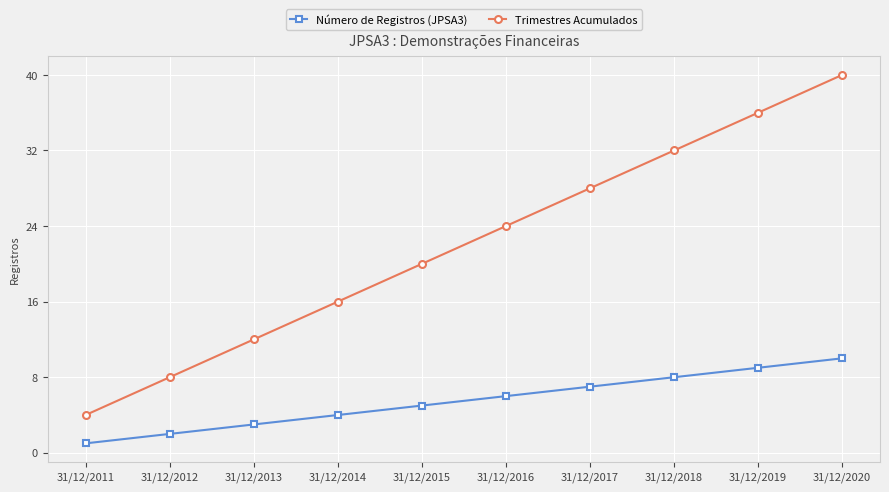

The Número de Registros (JPSA3) series shows 5 at 31/12/2015. True or false?

True